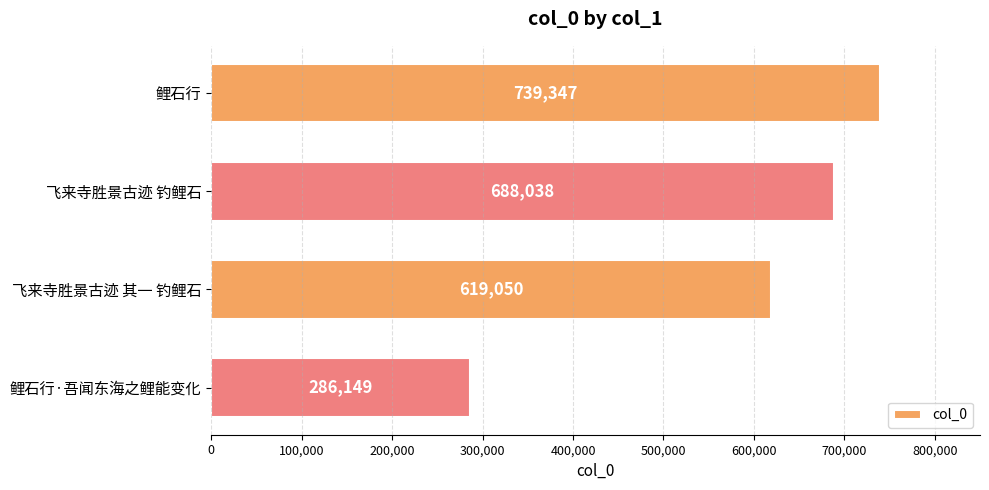

What is the sum of all values?

2332584